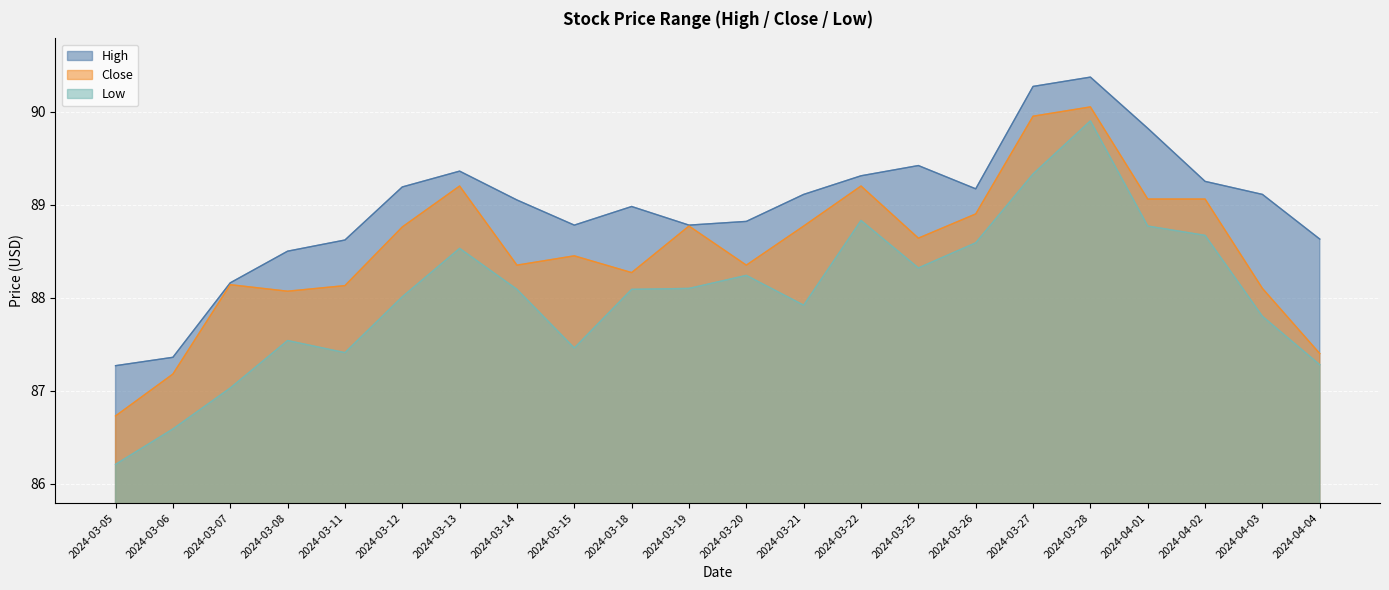

True or false: Close and Low intersect in this chart.

False